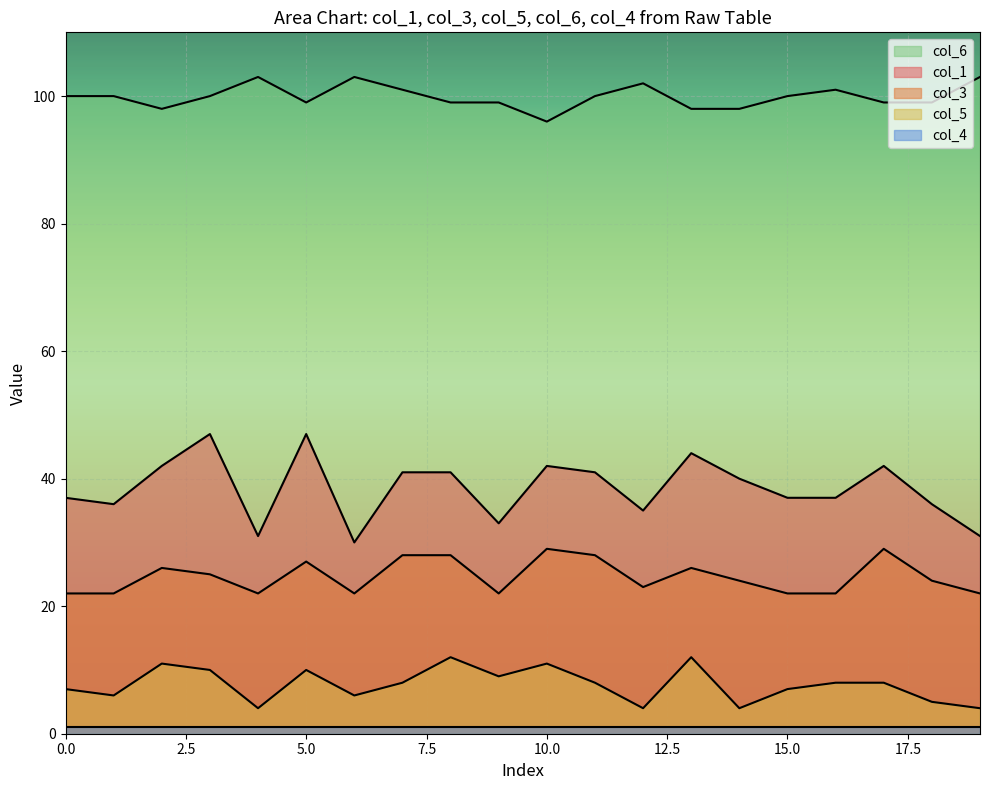

True or false: col_1 and col_3 cross at least once.

False